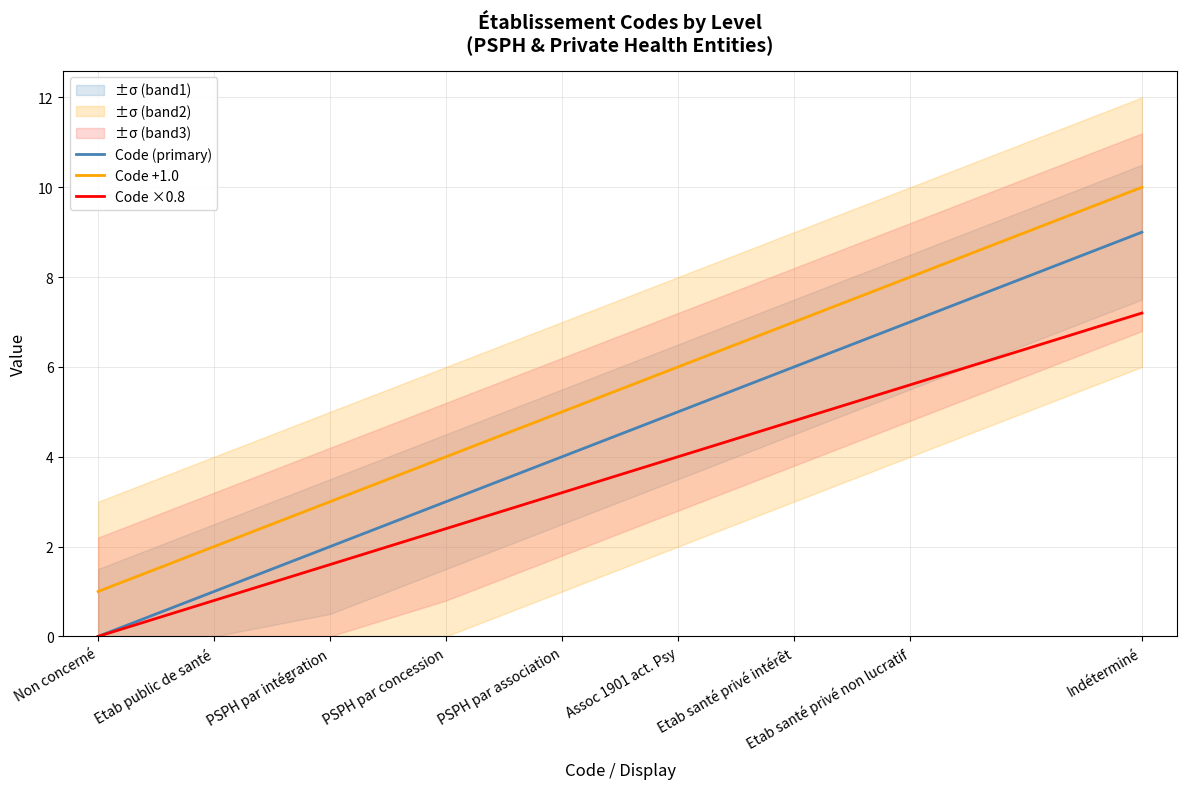

Which has a higher value, Etab public de santé or PSPH par association?

PSPH par association